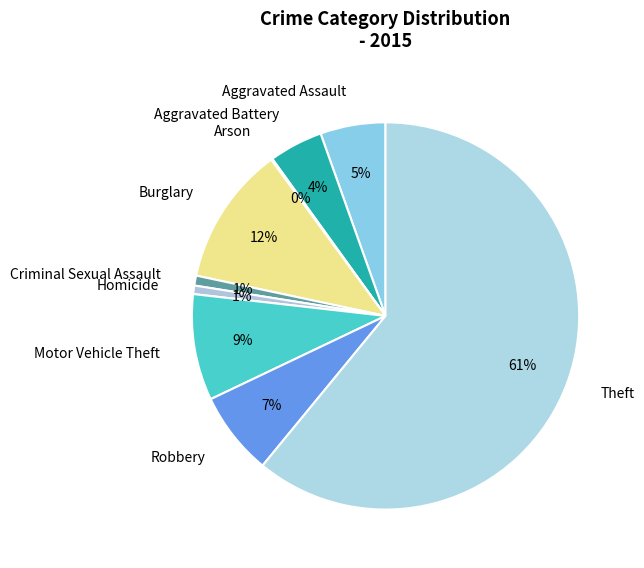

Is it true that Motor Vehicle Theft is 9% of the pie?

True